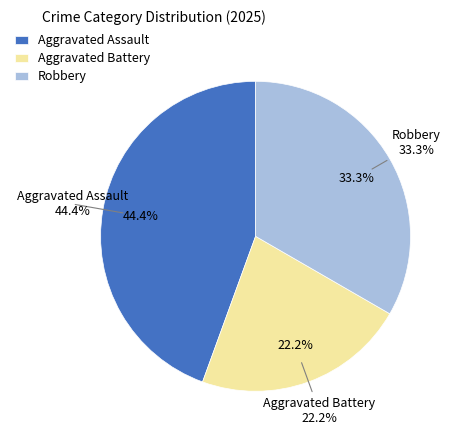

Combined, do Aggravated Battery and Robbery account for over 50%?

Yes